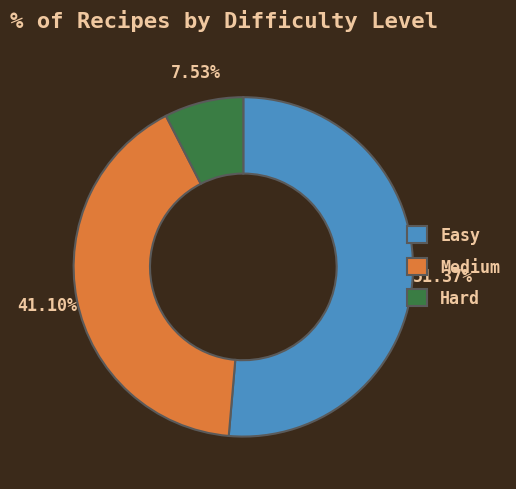

Is it true that Easy is 51% of the pie?

True